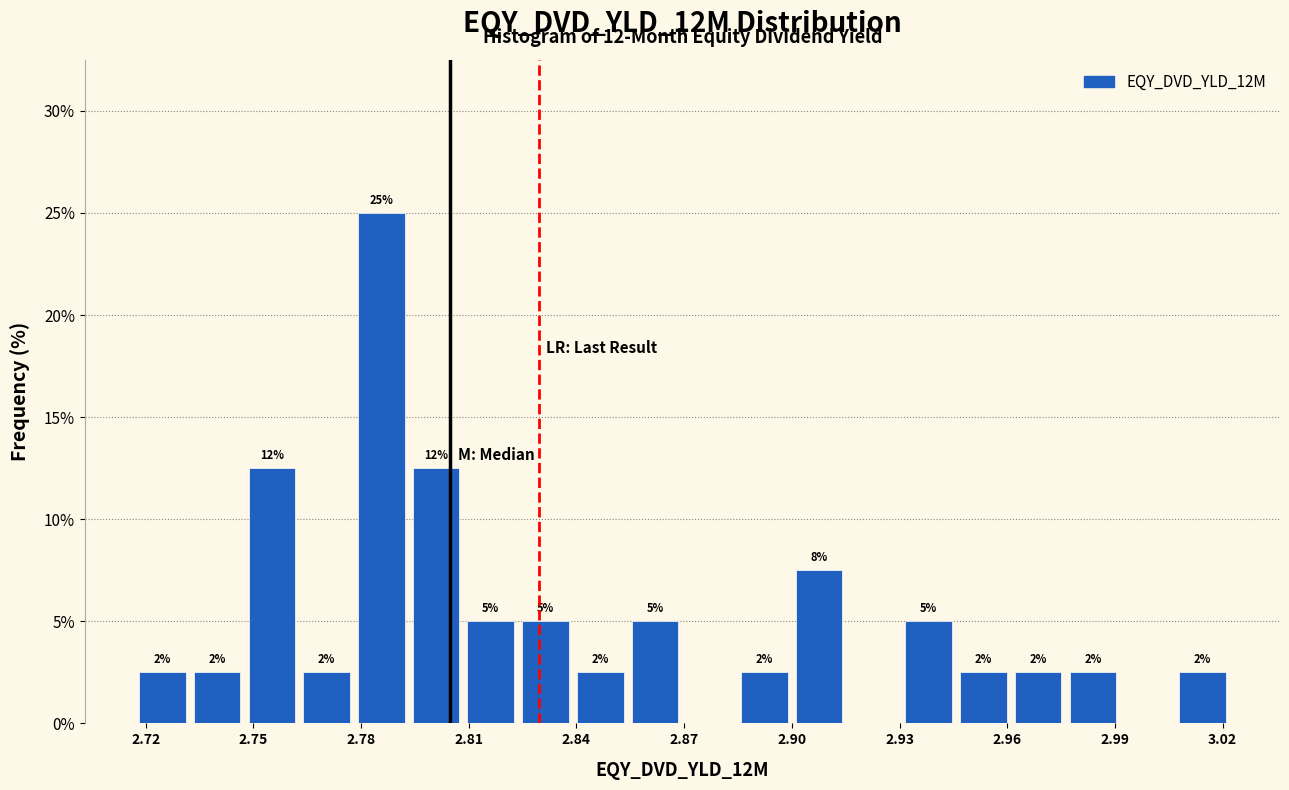

Around what value on the x-axis is the tallest bar? Give the approximate position of its centre, as read against the axis.

2.785